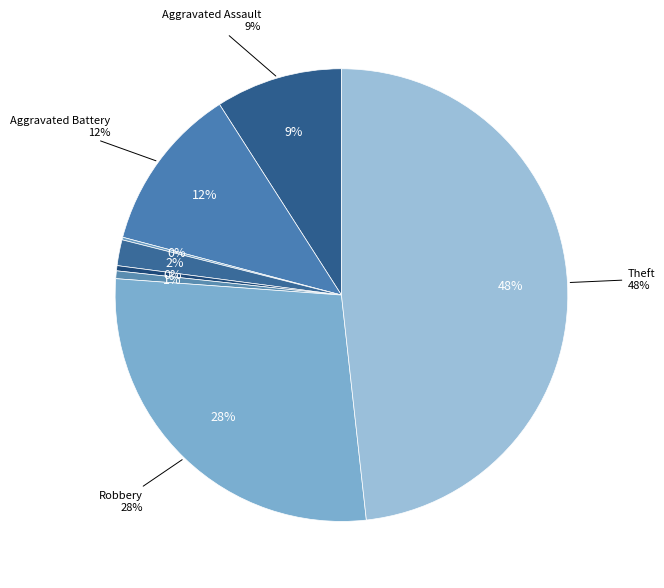

Count the number of slices in the pie.

8